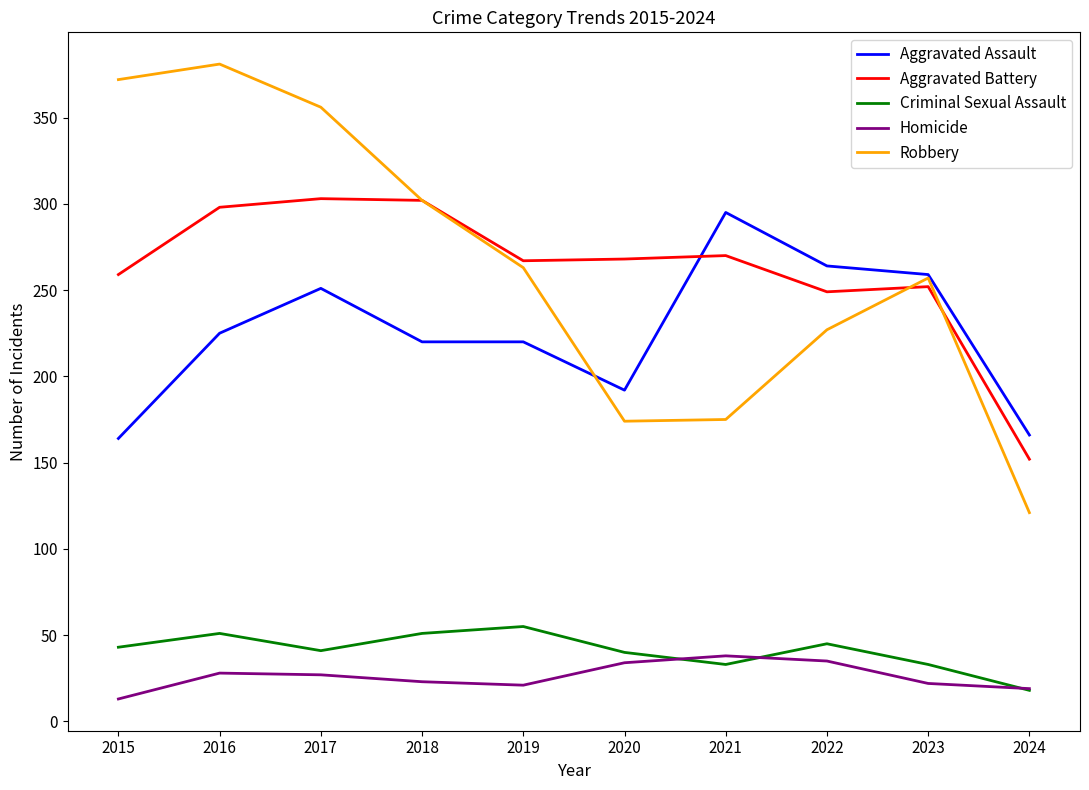

List the series in order of their peak value, lowest first.

Homicide, Criminal Sexual Assault, Aggravated Assault, Aggravated Battery, Robbery